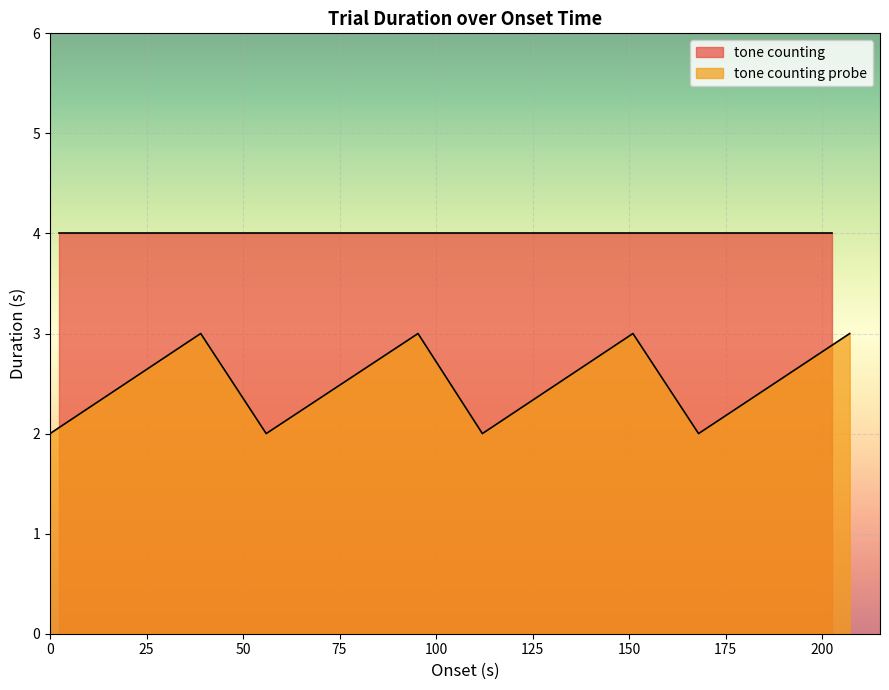

What is the value of the 5th point from the left?

2